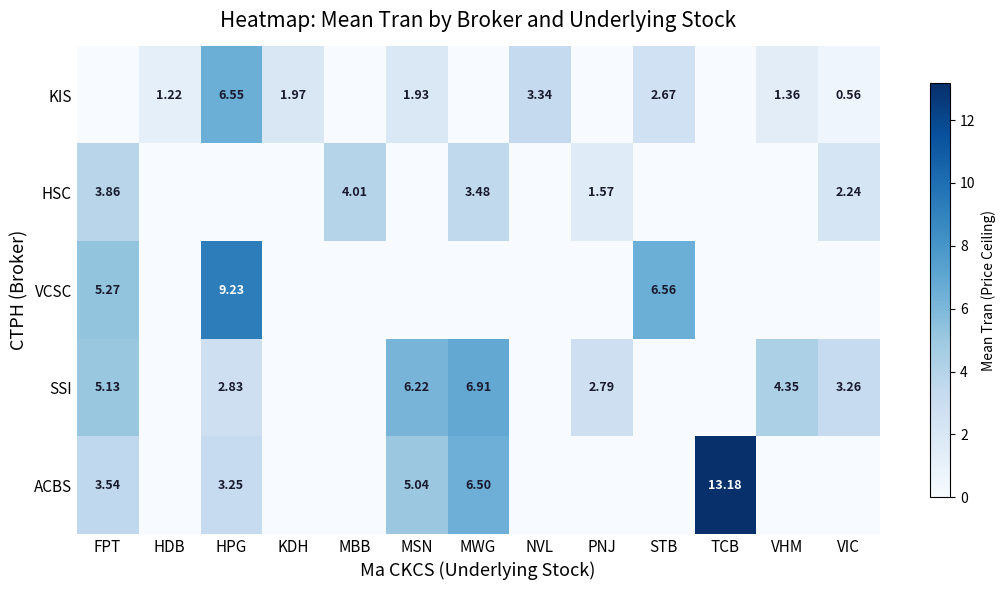

At which label is ACBS closest to 6?

MWG